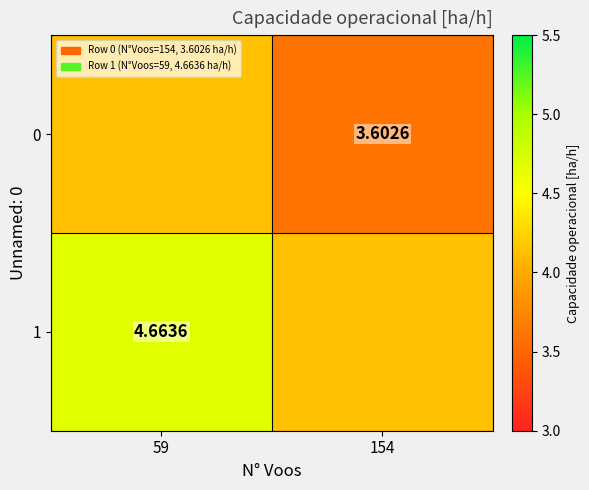

Where does the 0 series first go above 4?

59